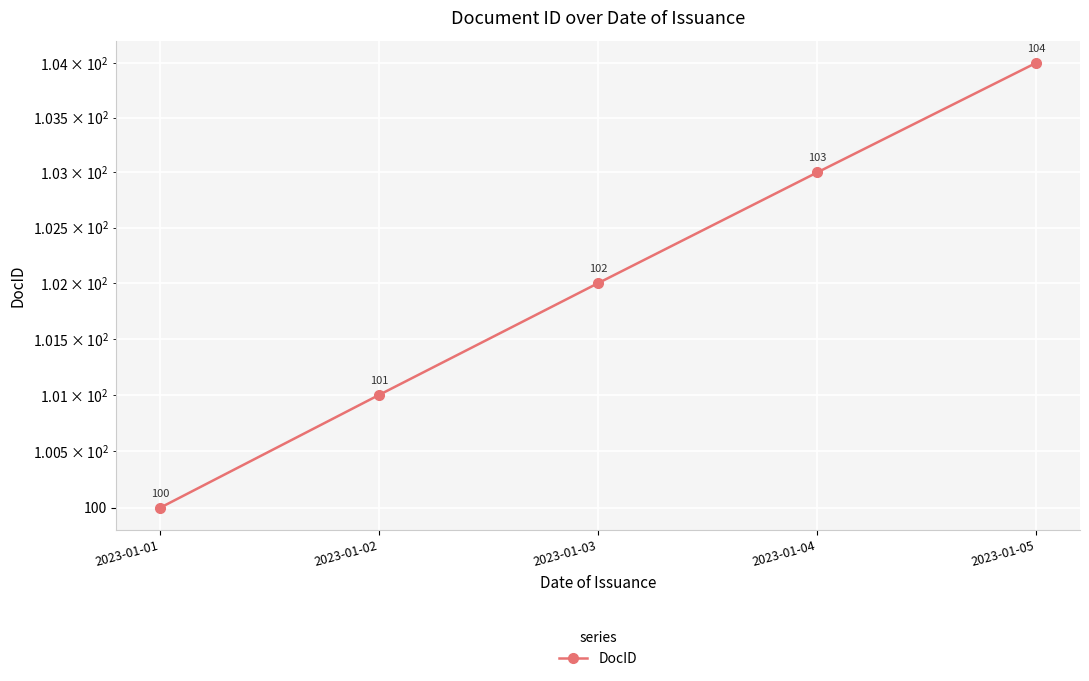

What is the difference between the maximum and minimum values?

4